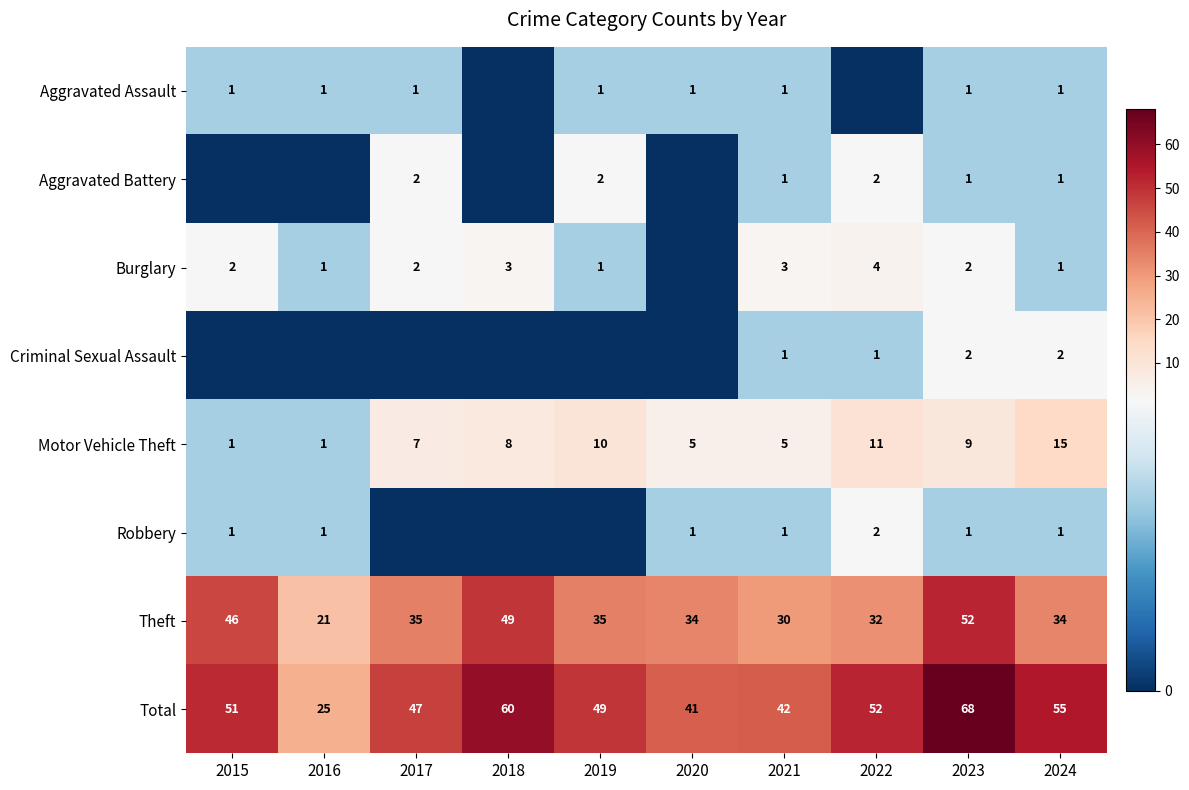

How many categories are shown in the chart?

10